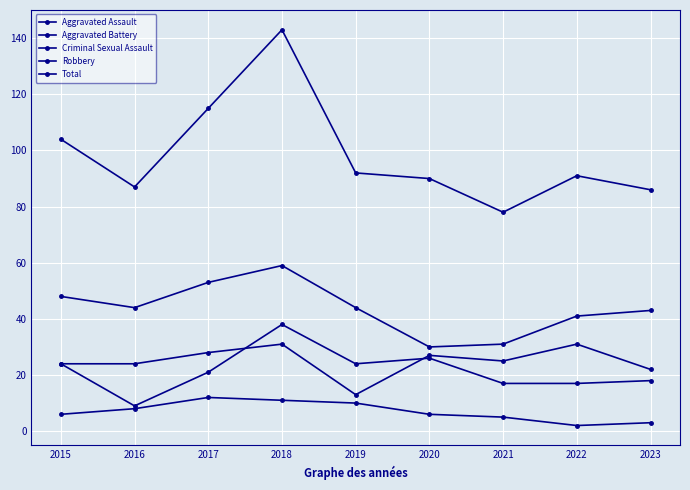

How many intersections are there between Aggravated Assault and Aggravated Battery?

2